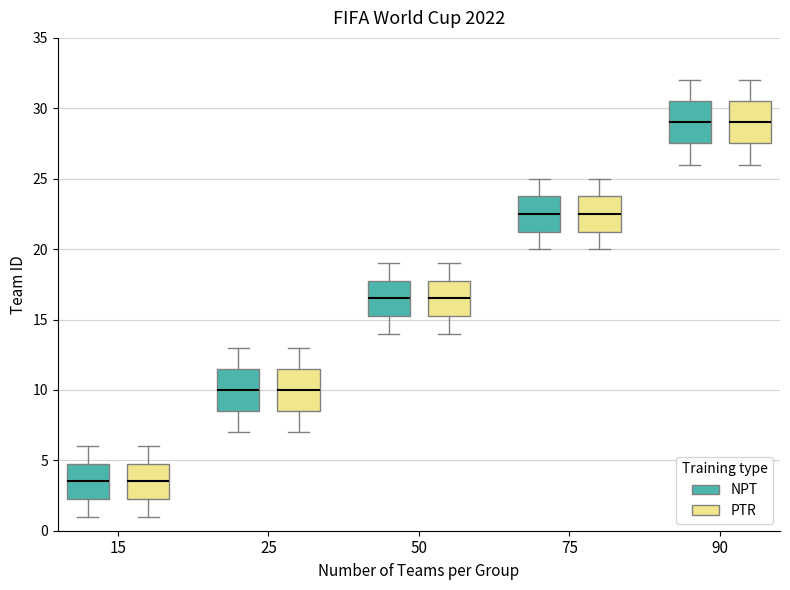

Reading left to right, read every box against the y-axis: the position of its median line, the range the box covers, and the ends of its whiskers. The values are not printed on the chart, so give them approximately, as read against the axis.

15 (NPT): median 3.5, box 2.5 to 5.0, whiskers 1.0 to 6.0
15 (PTR): median 3.5, box 2.5 to 5.0, whiskers 1.0 to 6.0
25 (NPT): median 10.0, box 8.5 to 11.5, whiskers 7.0 to 13.0
25 (PTR): median 10.0, box 8.5 to 11.5, whiskers 7.0 to 13.0
50 (NPT): median 16.5, box 15.5 to 18.0, whiskers 14.0 to 19.0
50 (PTR): median 16.5, box 15.5 to 18.0, whiskers 14.0 to 19.0
75 (NPT): median 22.5, box 21.5 to 24.0, whiskers 20.0 to 25.0
75 (PTR): median 22.5, box 21.5 to 24.0, whiskers 20.0 to 25.0
90 (NPT): median 29.0, box 27.5 to 30.5, whiskers 26.0 to 32.0
90 (PTR): median 29.0, box 27.5 to 30.5, whiskers 26.0 to 32.0